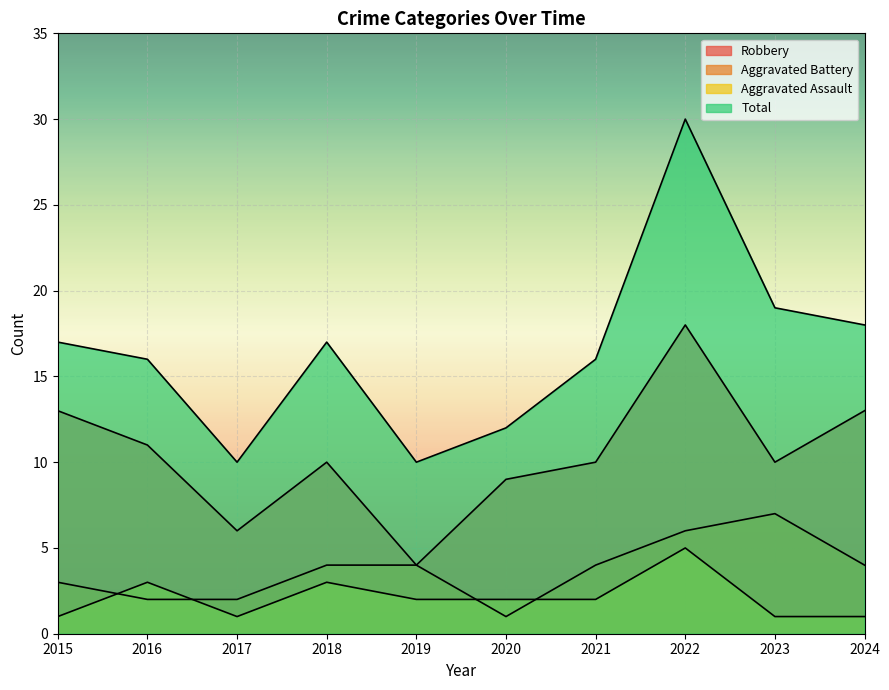

List the labels in order of Total value, largest first.

2022, 2023, 2024, 2015, 2018, 2016, 2021, 2020, 2017, 2019